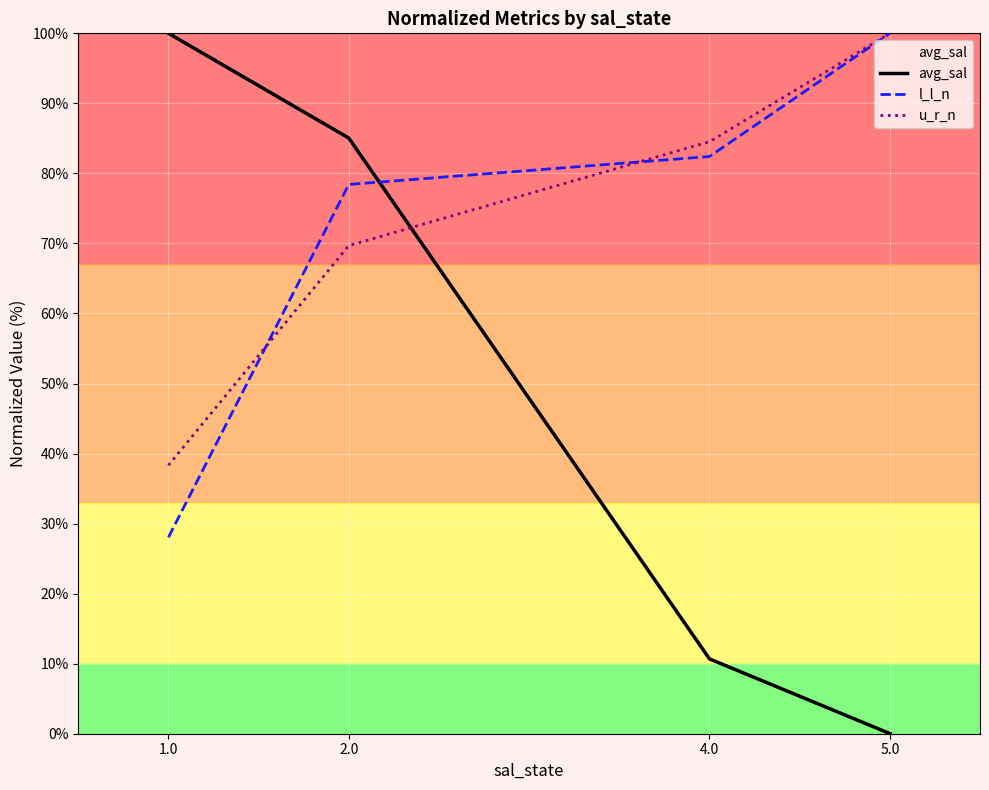

How many values in the u_r_n series exceed 84?

2